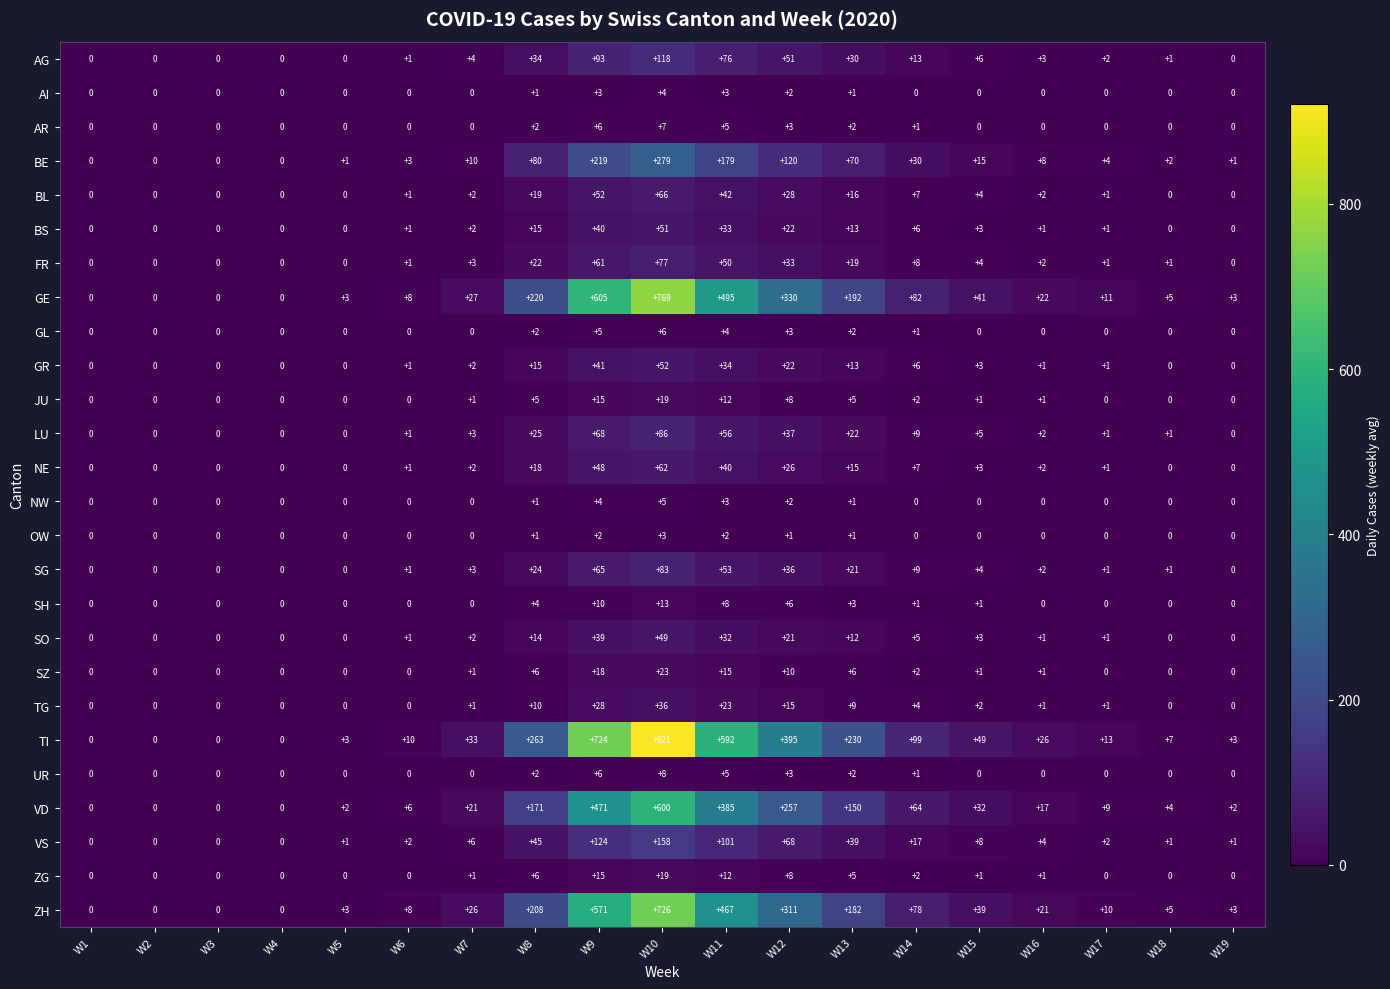

True or false: ZG has a value of 1 at W16.

True